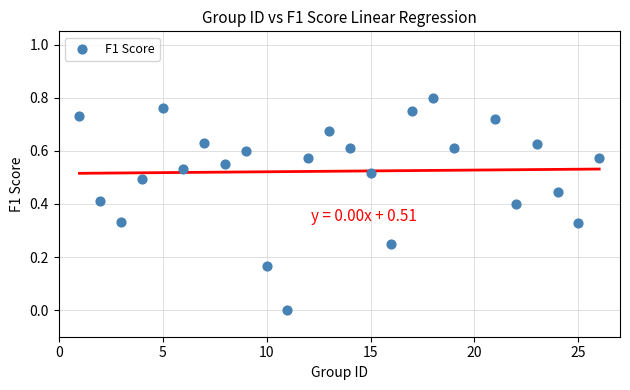

What is the range of X values (max minus min)?

25.0